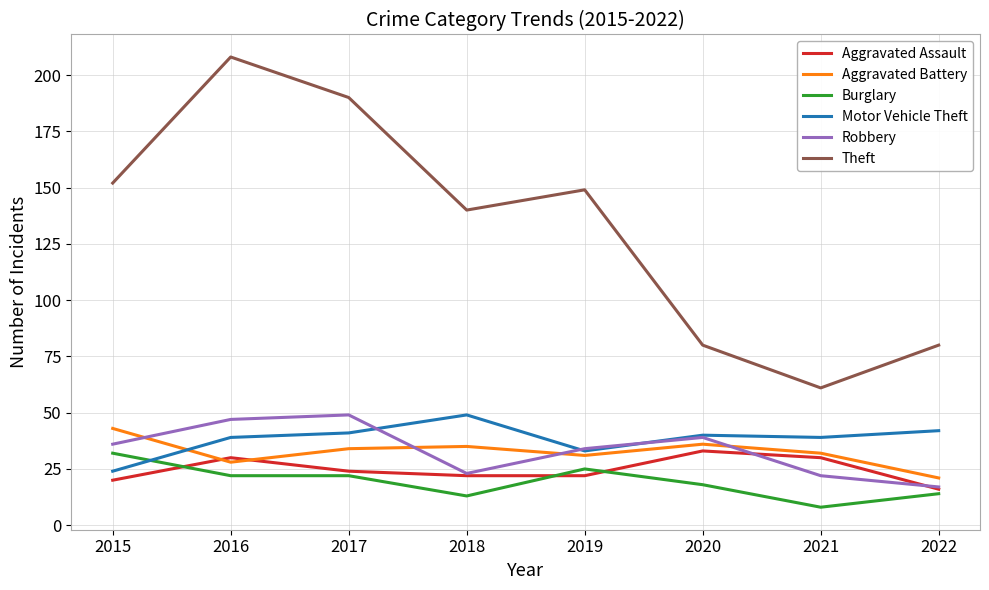

At how many categories does at least one series exceed 45?

8